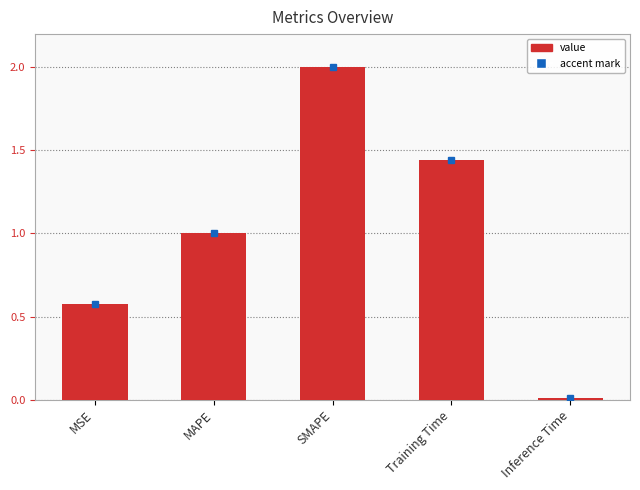

Between Training Time and Inference Time, which is larger?

Training Time